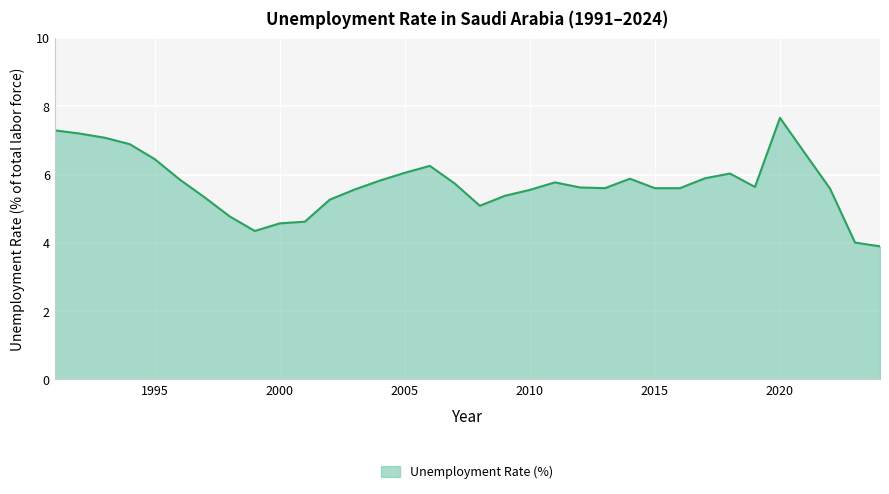

What is the smallest value displayed?

3.9